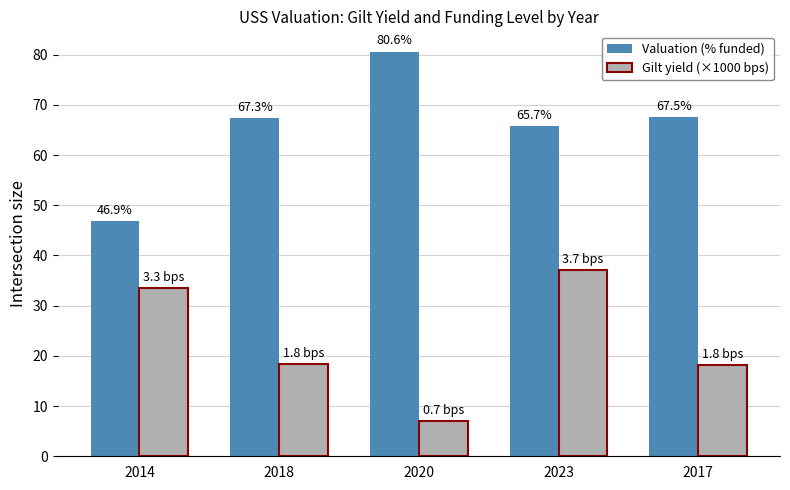

What is the approximate value of Valuation (% funded) at 2014?

46.9